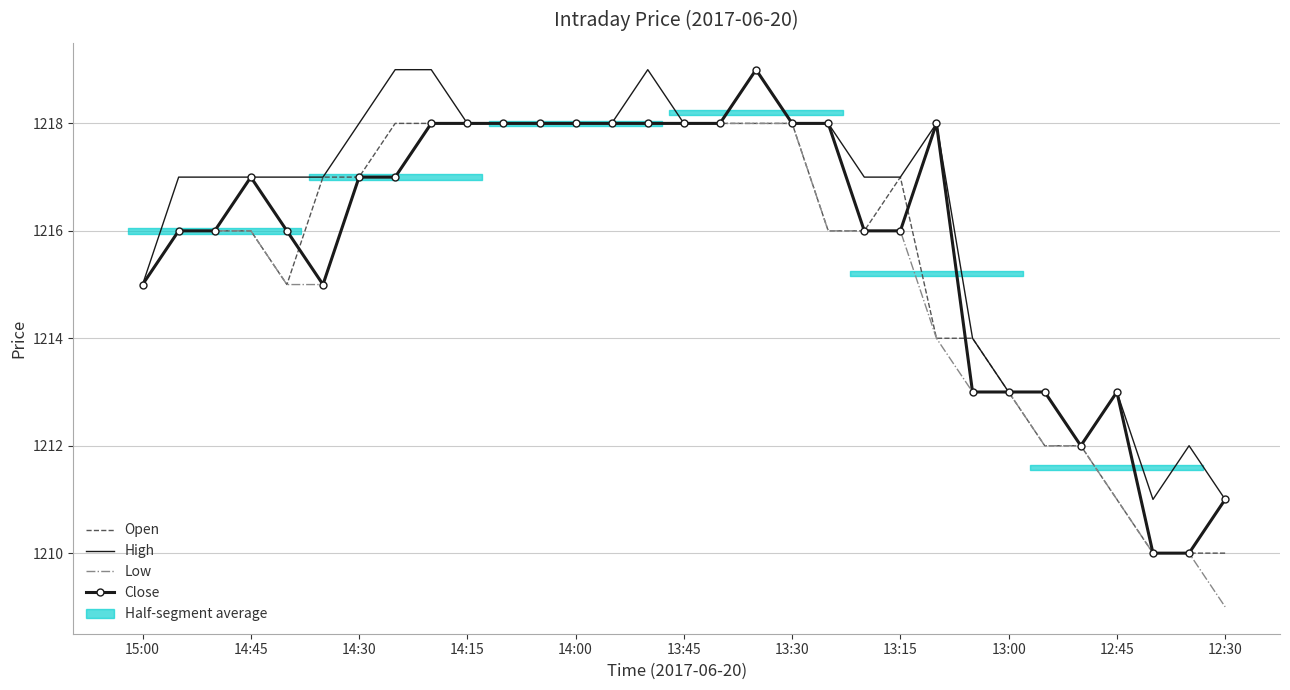

What is the label of the 1st point from the left?

15:00